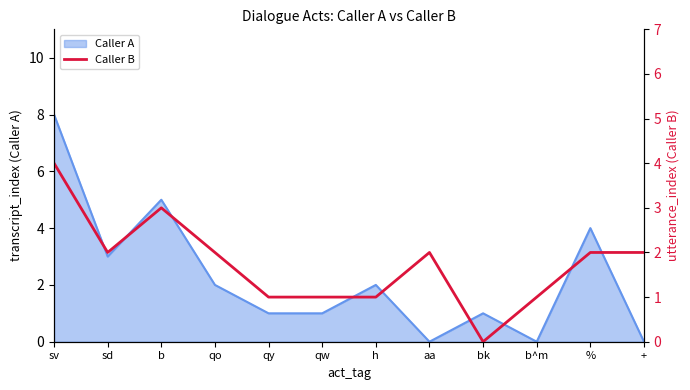

True or false: Caller A has a value of 0 at b^m.

True